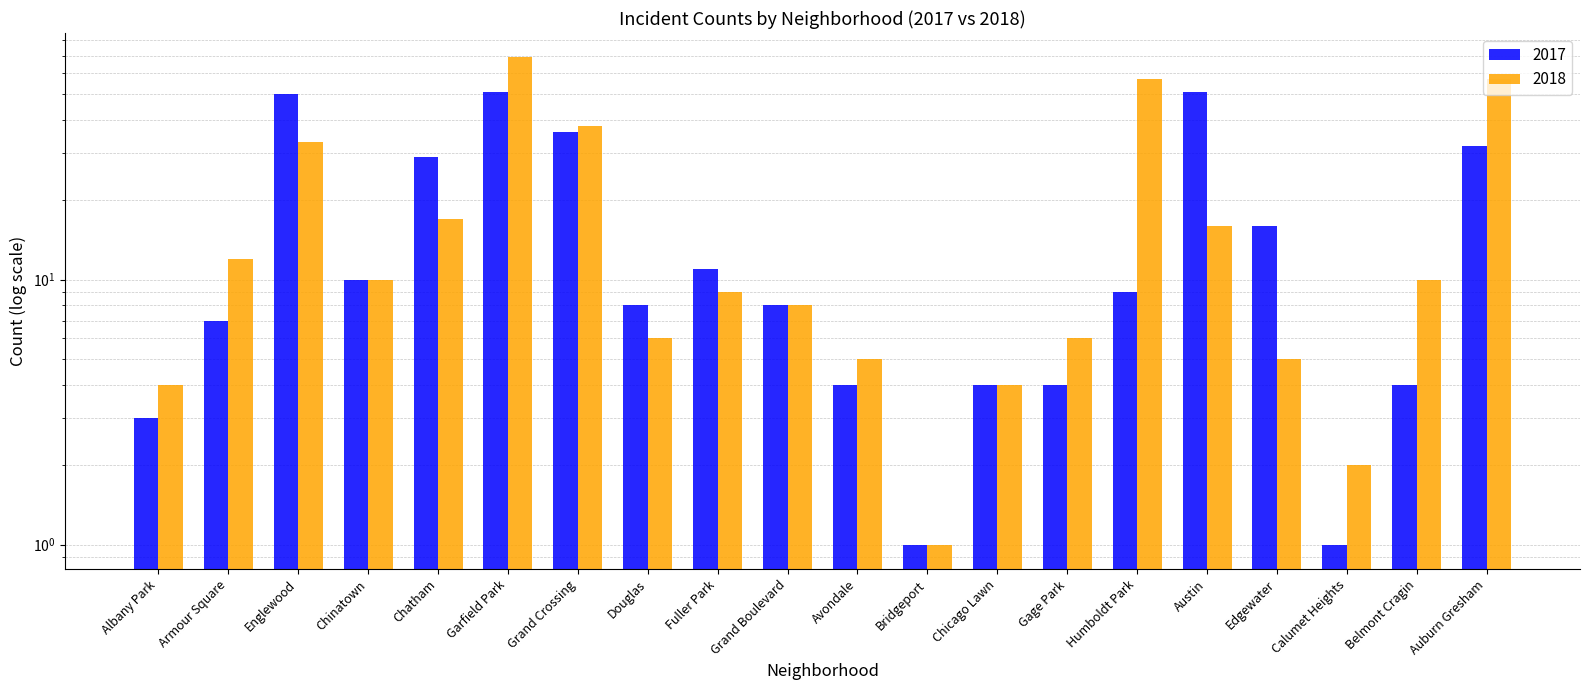

How many bars are there in each group?

2